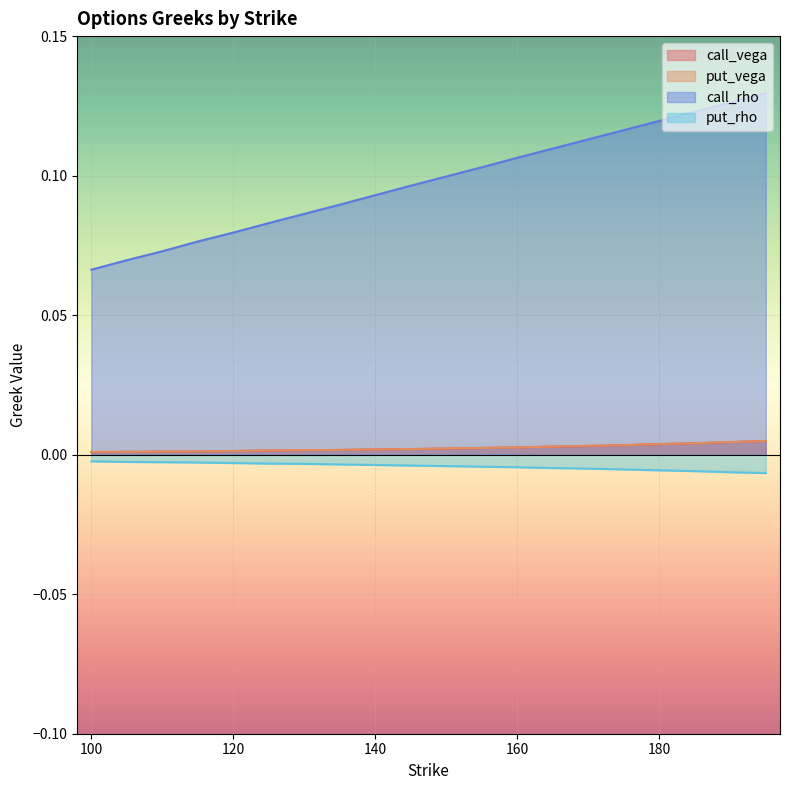

At which label does put_vega reach its peak?

195